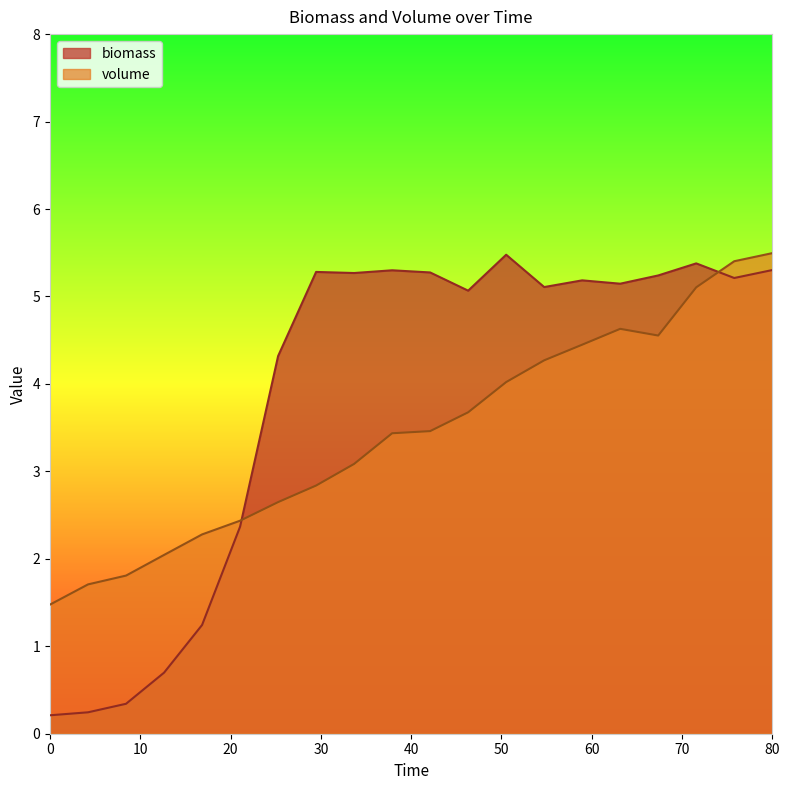

What is the maximum value shown in the chart?

5.5